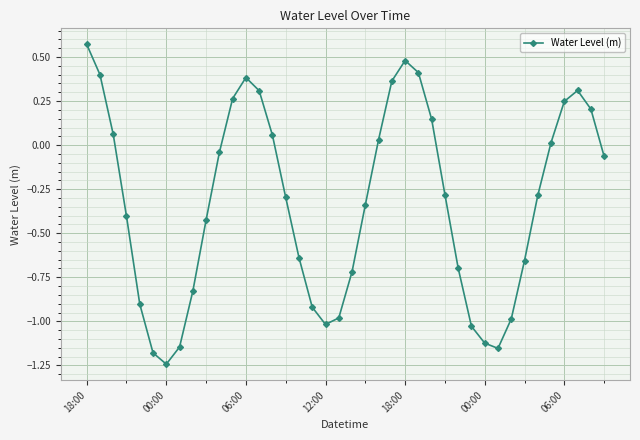

Does the chart have visible grid lines?

Yes